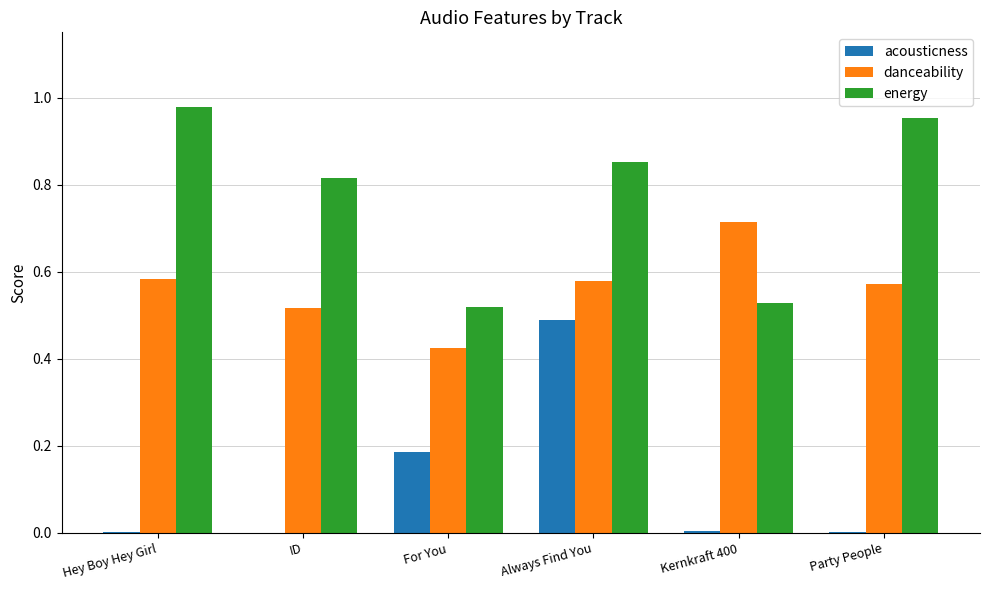

The value of acousticness at For You is 0.3. True or false?

False